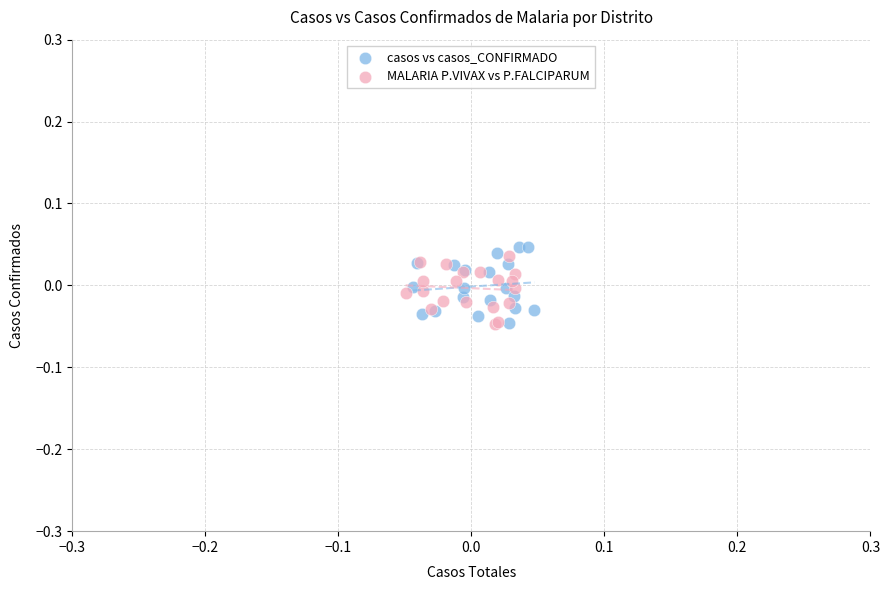

What are all the series names shown in the legend?

casos vs casos_CONFIRMADO, MALARIA P.VIVAX vs P.FALCIPARUM